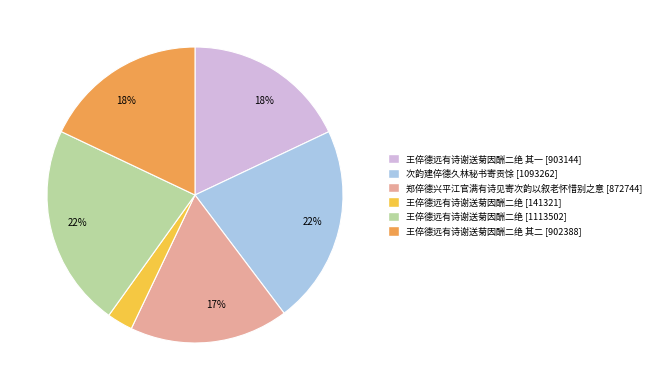

Is there a majority slice in this chart?

No